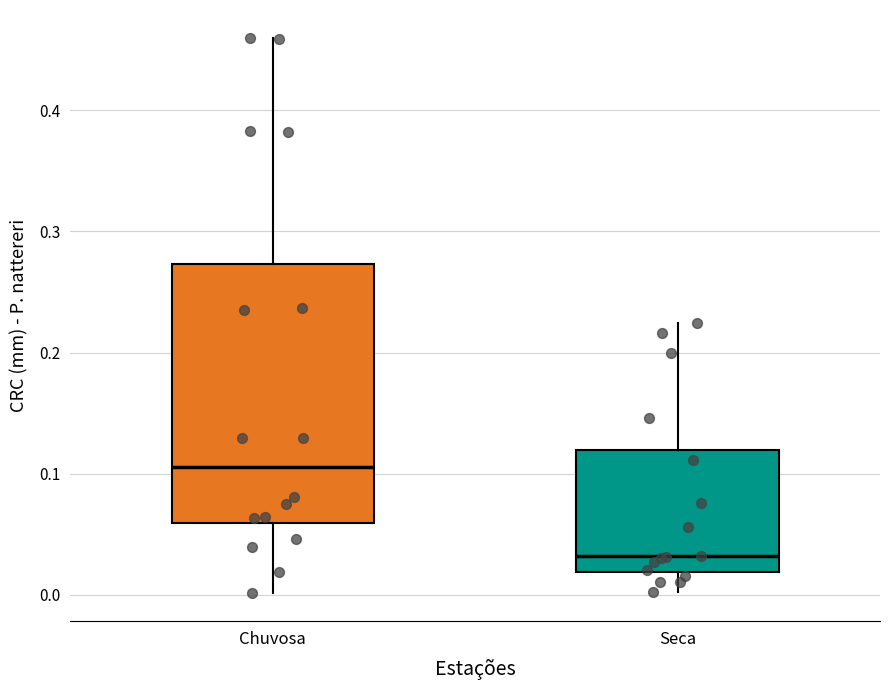

Reading left to right, transcribe this box plot: for each box, give where its median line is, the range the box spans, and where its two whiskers end, as read against the y-axis. The values are not printed on the chart, so give them approximately, as read against the axis.

Chuvosa: median 0.11, box 0.06 to 0.27, whiskers 0.00 to 0.46
Seca: median 0.03, box 0.02 to 0.12, whiskers 0.00 to 0.22